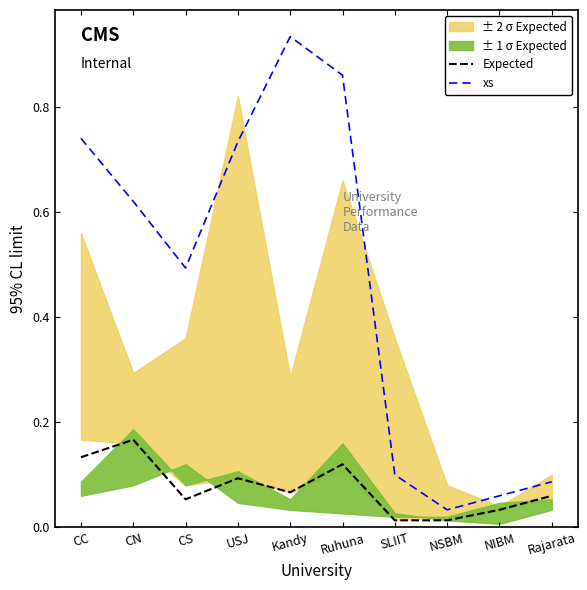

What is the difference between the second highest and second lowest values in the Expected series?

0.1